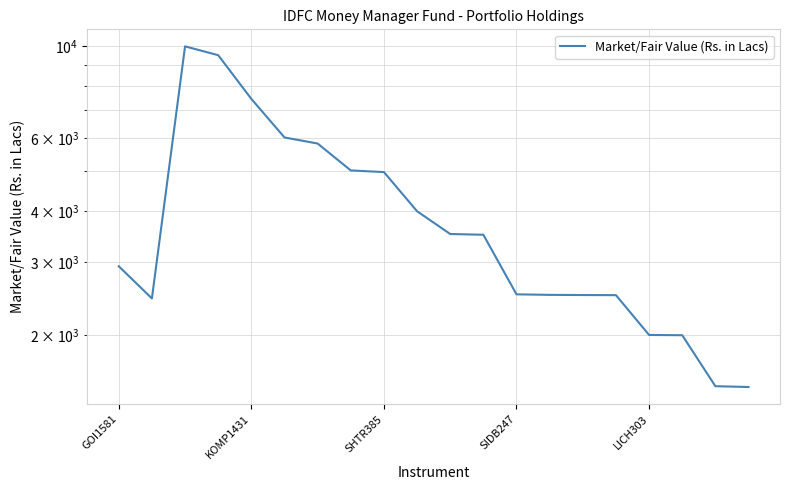

How many lines are shown in the chart?

1